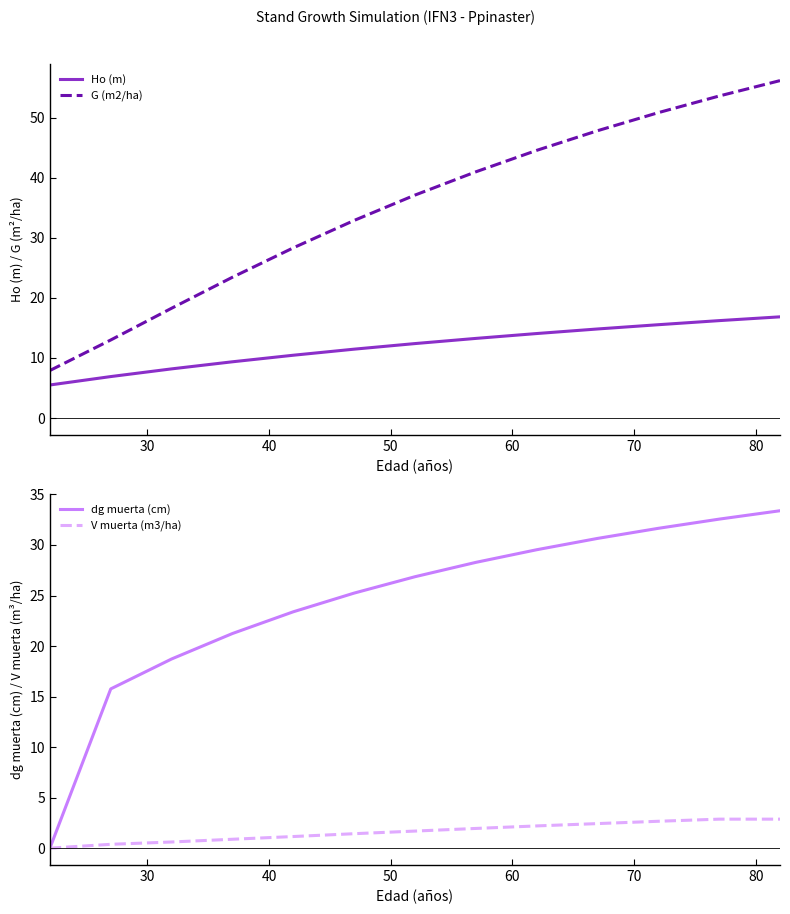

True or false: Ho (m) and G (m2/ha) cross at least once.

False